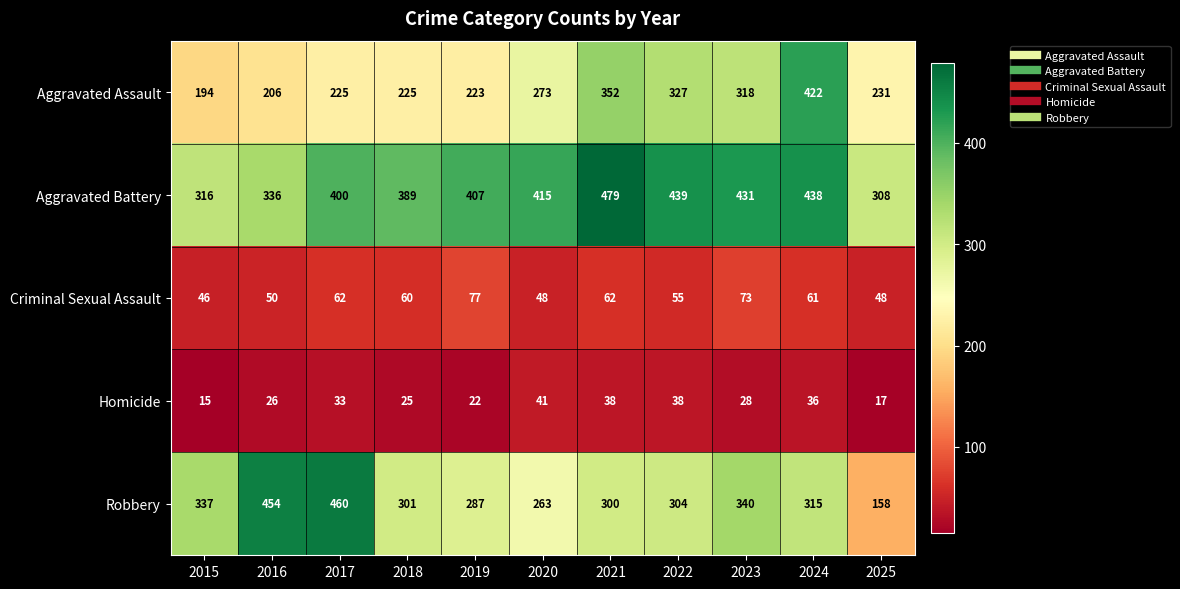

At which category is the sum across all series the highest?

2024